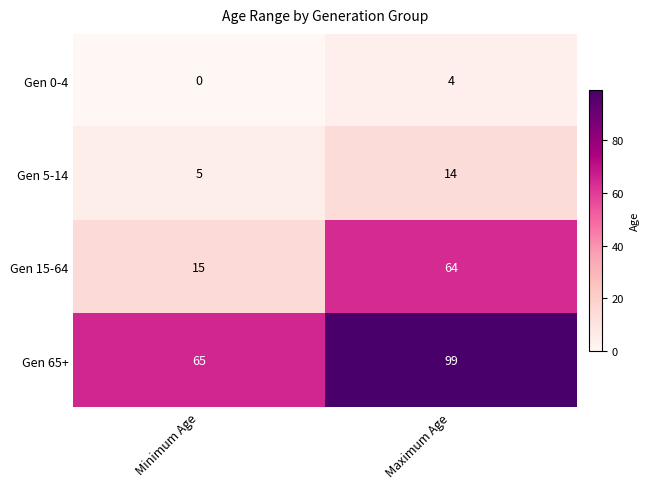

Reading left to right, list all the values displayed in this chart.

Gen 0-4: Minimum Age=0	Maximum Age=4
Gen 5-14: Minimum Age=5	Maximum Age=14
Gen 15-64: Minimum Age=15	Maximum Age=64
Gen 65+: Minimum Age=65	Maximum Age=99